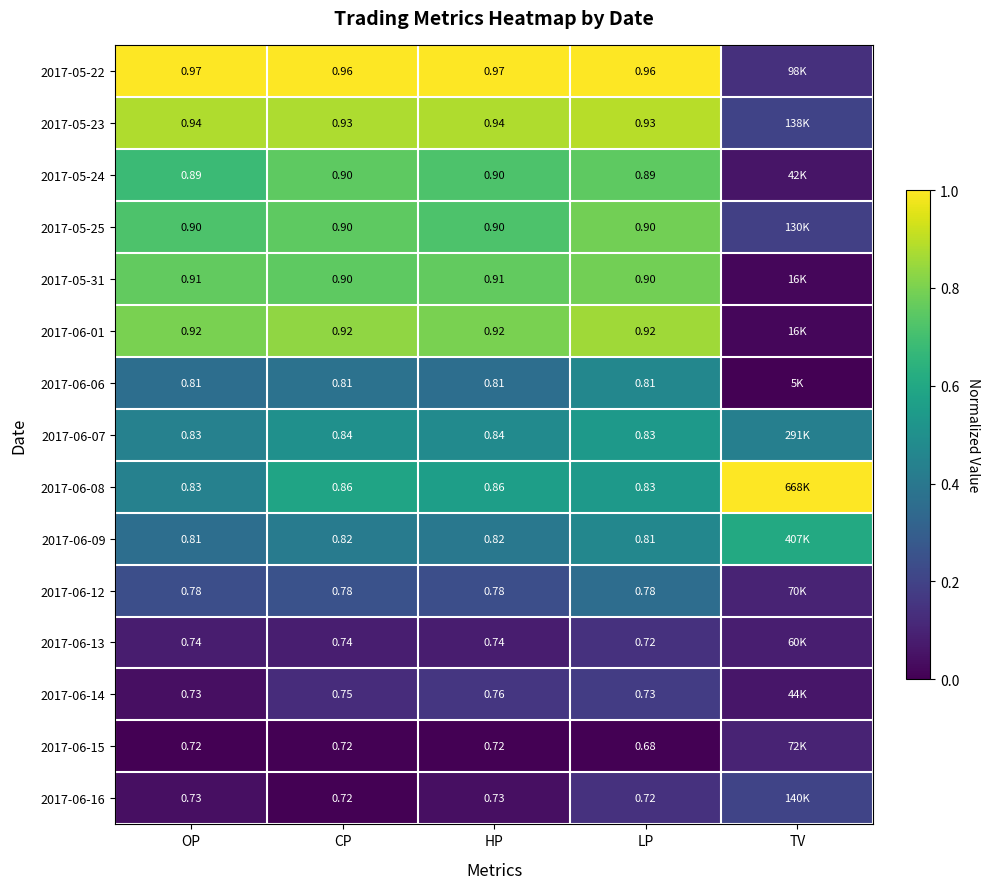

Is the value of 2017-05-23 at CP greater than the value of 2017-06-16 at CP?

Yes